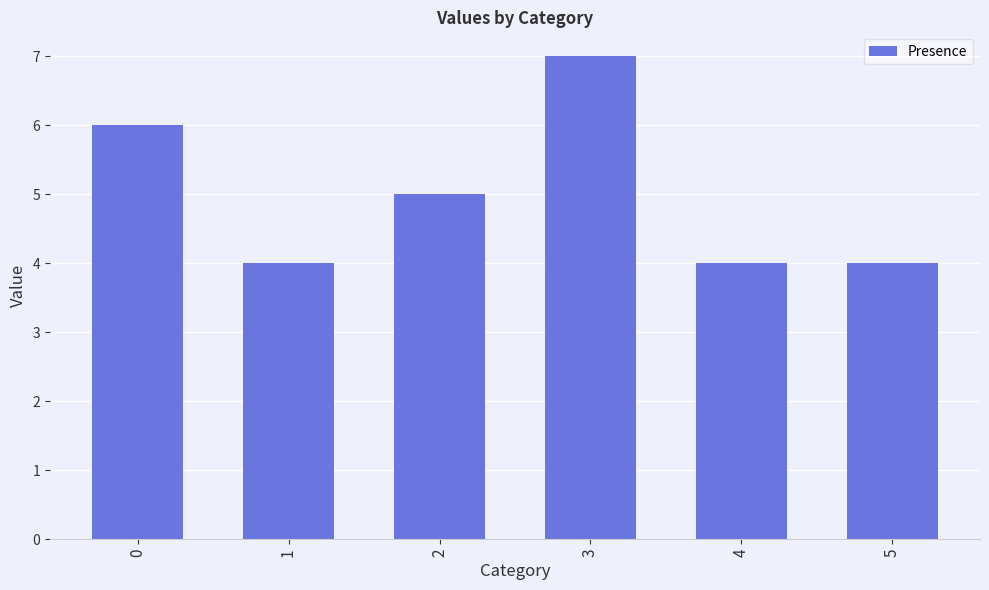

What is the maximum value shown in the chart?

7